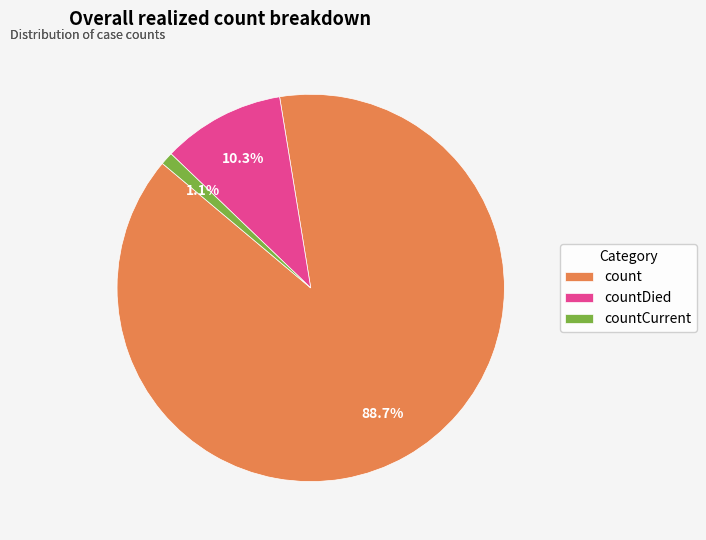

To the nearest percent, what percentage of the pie is count?

89%